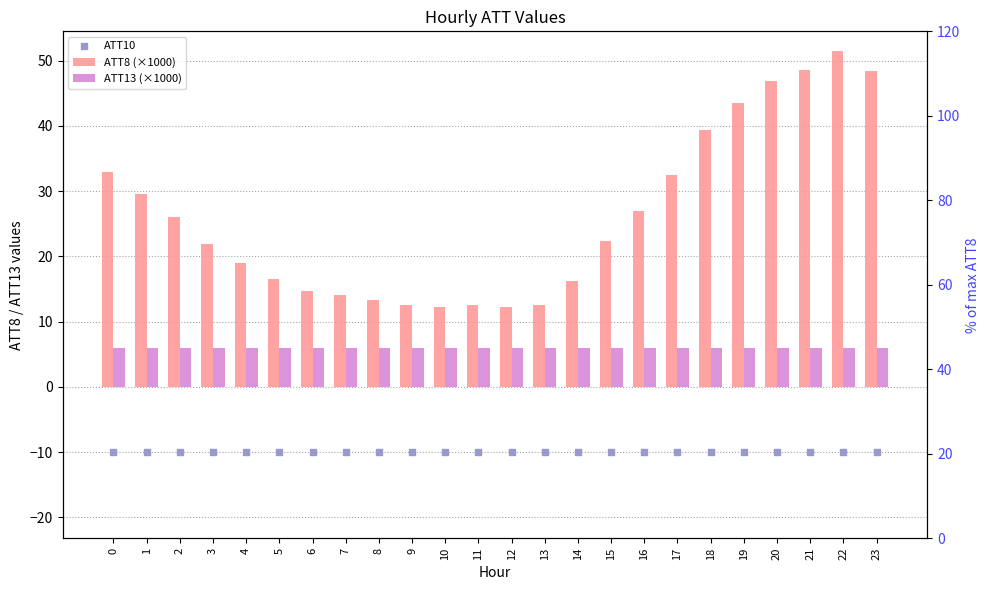

At how many categories does at least one series exceed 37?

6